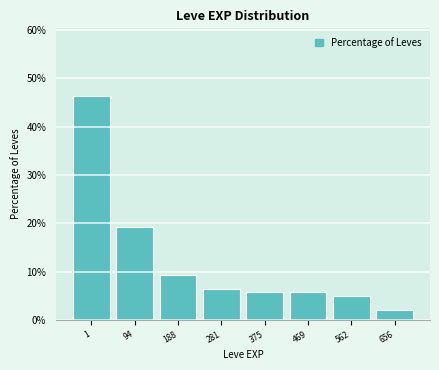

Reading right to left, list all the values displayed in this chart.

656=2.1	562=5.0	469=5.7	375=5.7	281=6.4	188=9.3	94=19.3	1=46.4